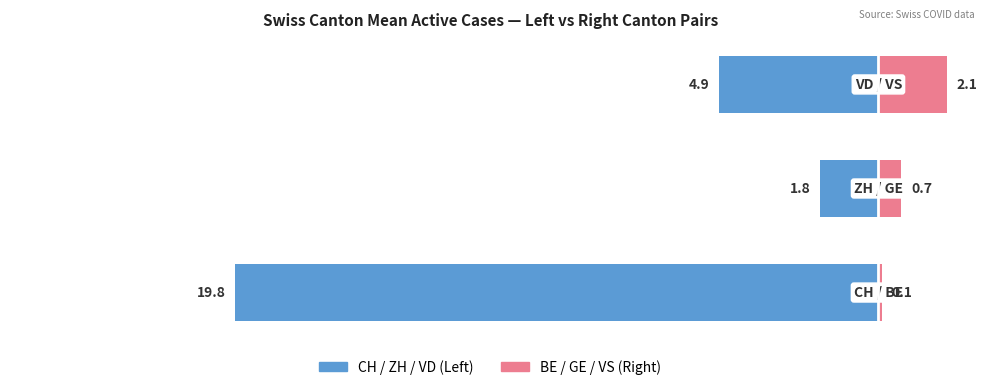

At −20, list the series in order from largest to smallest.

Right Series (BE/GE/VS), Left Series (CH/ZH/VD)